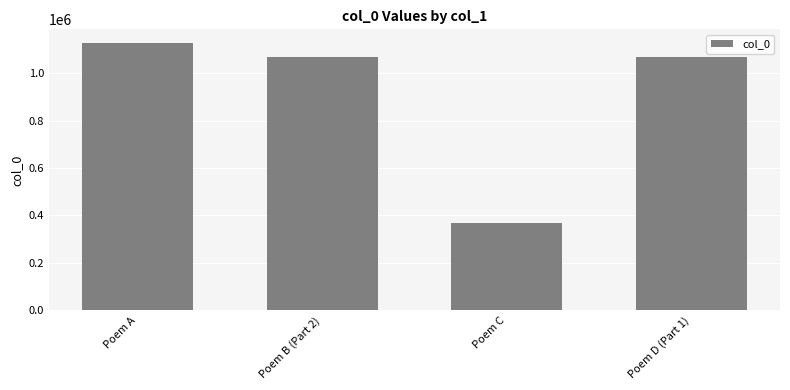

Is it true that the value at Poem C is 368518?

True